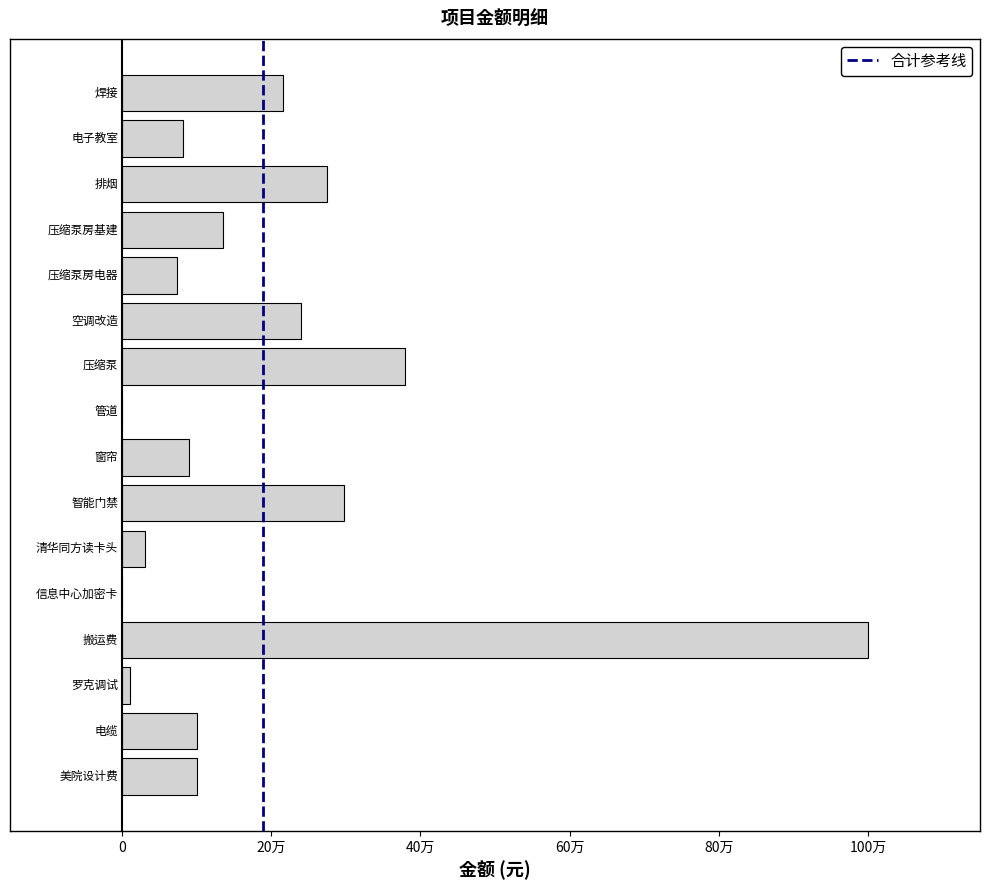

What is the average value?

189544